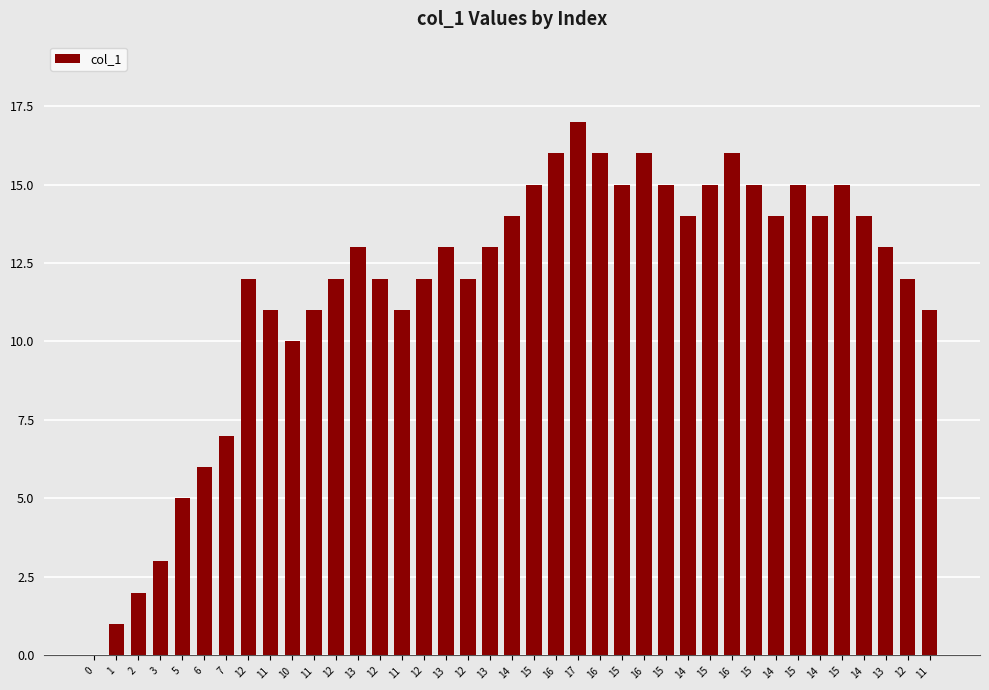

How many values are above zero?

38